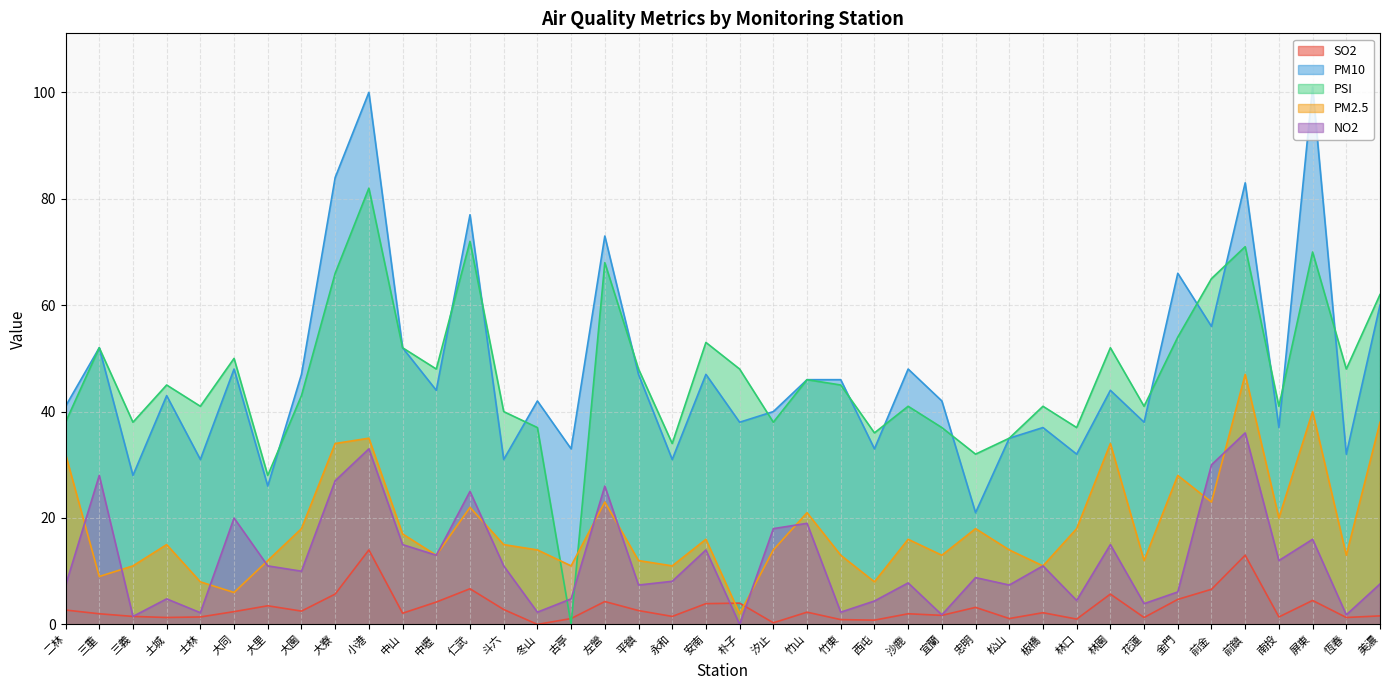

What is the value of the PSI point at the 31st from the left?

37.0